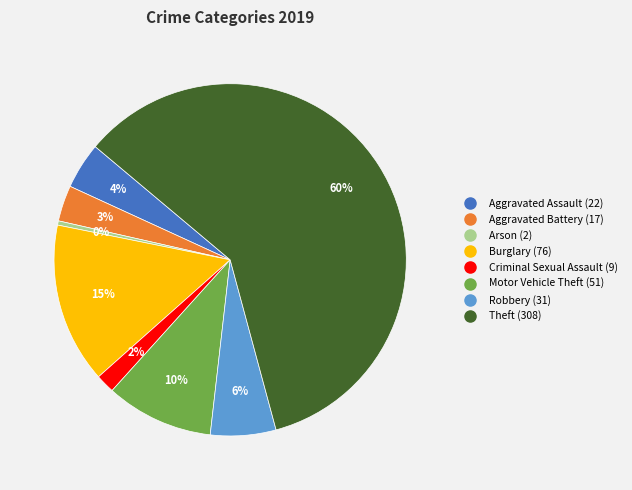

To the nearest percent, what is the difference between the Aggravated Assault and Motor Vehicle Theft slice percentages?

6%